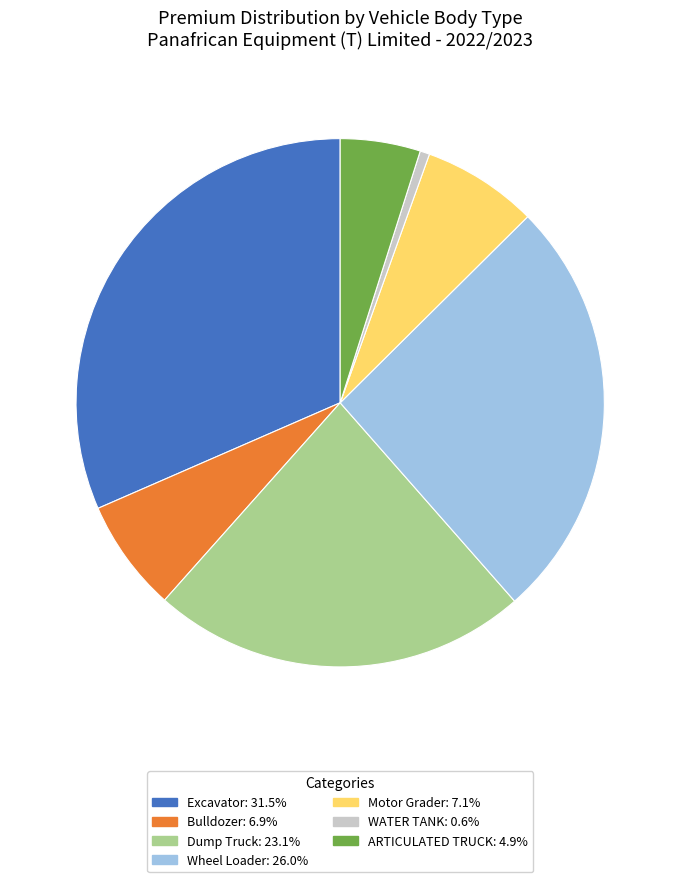

What is the ratio of the value at Wheel Loader: 26.0% to the value at Motor Grader: 7.1%?

3.7